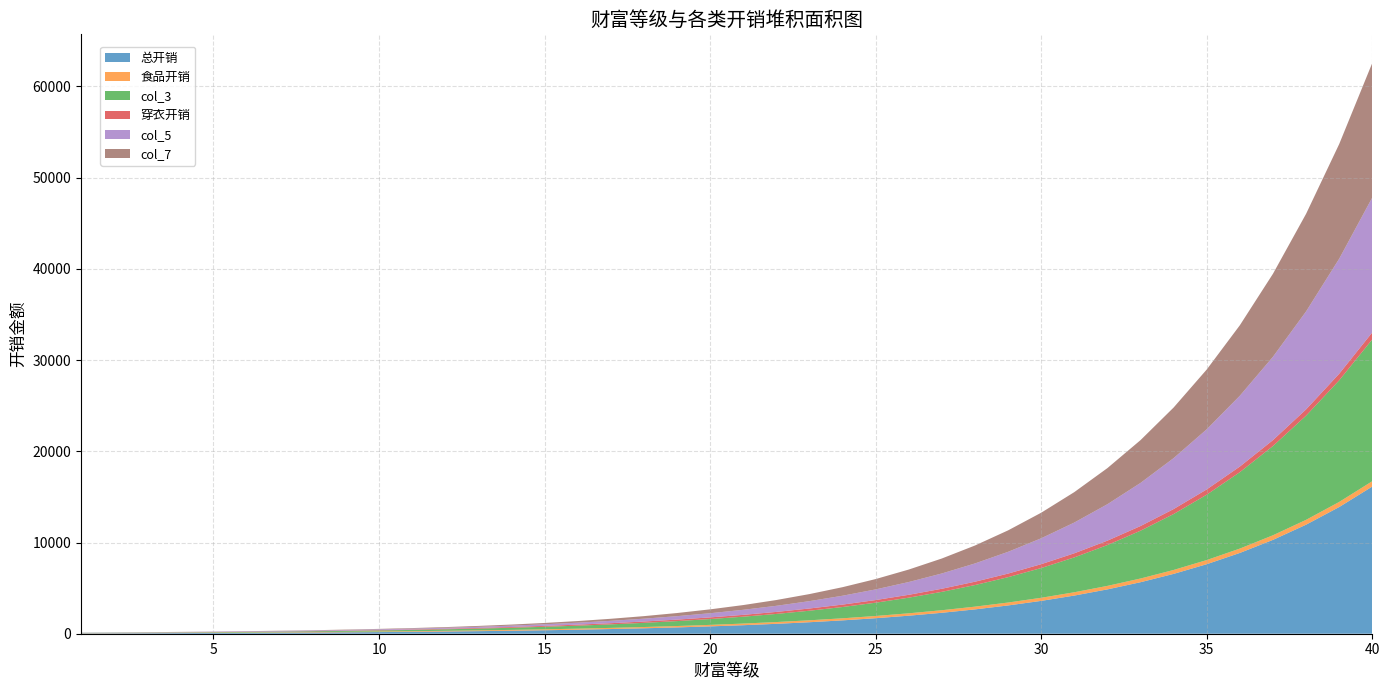

Reading left to right, transcribe all the data shown in this chart.

总开销: 47	54	63	73	85	99	115	133	155	180	209	242	282	327	380	441	513	596	692	804	934	1085	1261	1464	1701	1977	2296	2668	3100	3601	4184	4861	5647	6561	7623	8857	10290	11955	13890	16138
食品开销: 26	27	29	31	34	38	43	48	54	60	68	76	85	94	104	115	127	139	152	165	180	195	211	227	244	262	281	300	320	340	362	384	407	430	454	479	505	531	558	585
col_3: 21	27	34	42	51	61	72	85	101	120	141	166	197	233	276	326	386	457	540	639	754	890	1050	1237	1457	1715	2015	2368	2780	3261	3822	4477	5240	6131	7169	8378	9785	11424	13332	15553
穿衣开销: 1	2	3	6	9	14	19	26	33	42	51	62	73	86	99	114	129	146	163	182	201	222	243	266	289	314	339	366	393	422	451	482	513	546	579	614	649	686	723	762
col_5: 20	25	31	36	42	47	53	59	68	78	90	104	124	147	177	212	257	311	377	457	553	668	807	971	1168	1401	1676	2002	2387	2839	3371	3995	4727	5585	6590	7764	9136	10738	12609	14791
col_7: 3	5	9	13	18	22	27	32	41	50	61	75	94	117	146	181	226	279	345	425	520	635	774	938	1134	1367	1642	1968	2352	2804	3336	3960	4692	5549	6554	7728	9100	10702	12572	14754